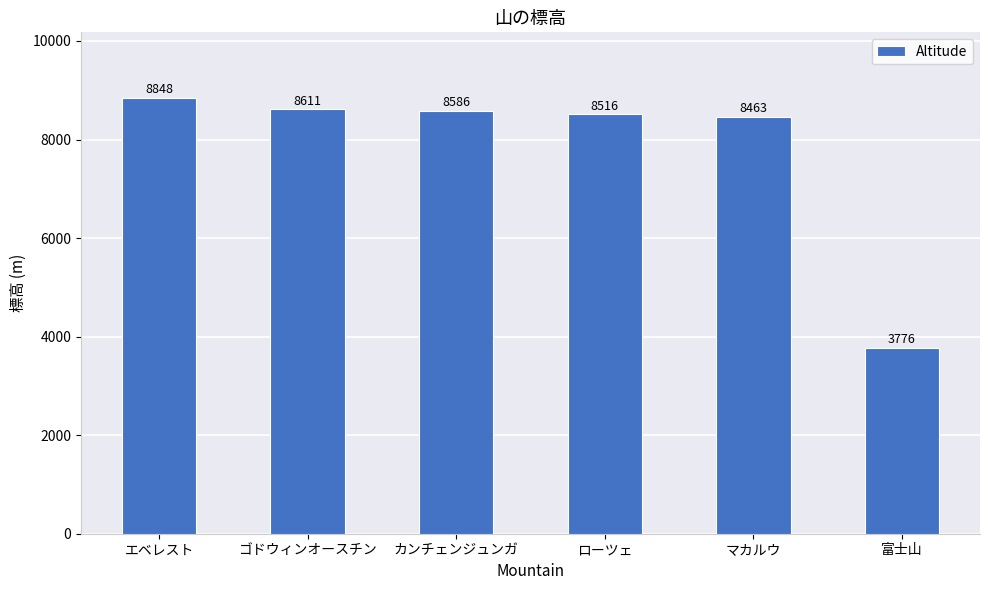

Reading left to right, extract all data points from this chart.

8848	8611	8586	8516	8463	3776